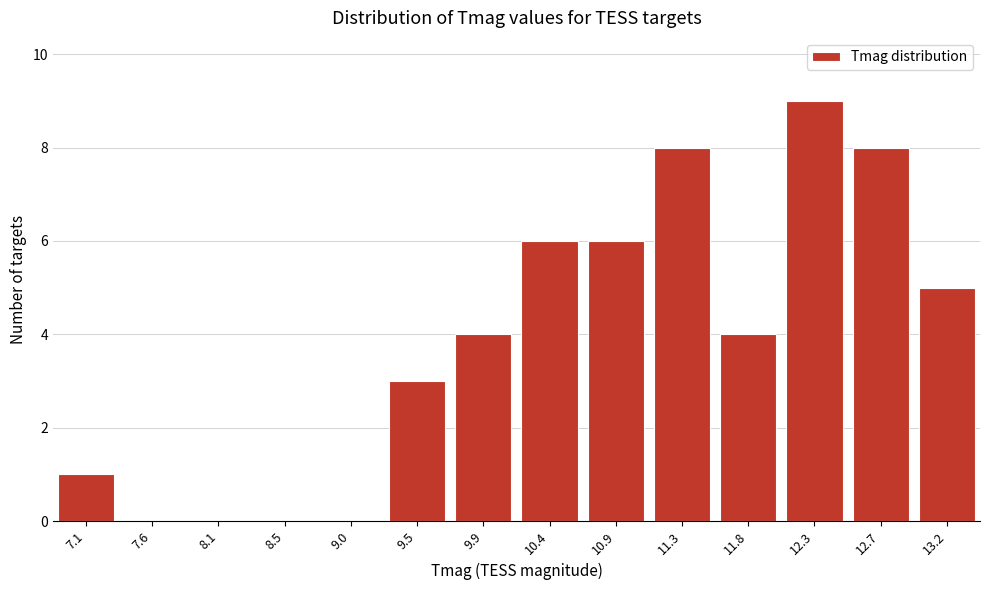

Reading left to right, transcribe all the data shown in this chart.

7.1=1	7.6=0	8.1=0	8.5=0	9.0=0	9.5=3	9.9=4	10.4=6	10.9=6	11.3=8	11.8=4	12.3=9	12.7=8	13.2=5